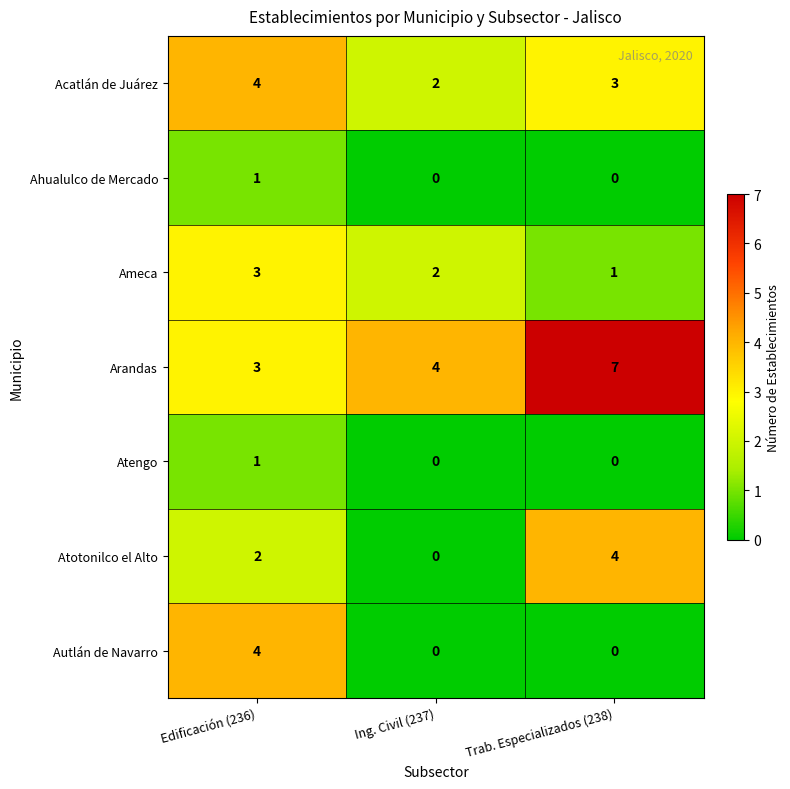

What is the maximum value shown in the chart?

7